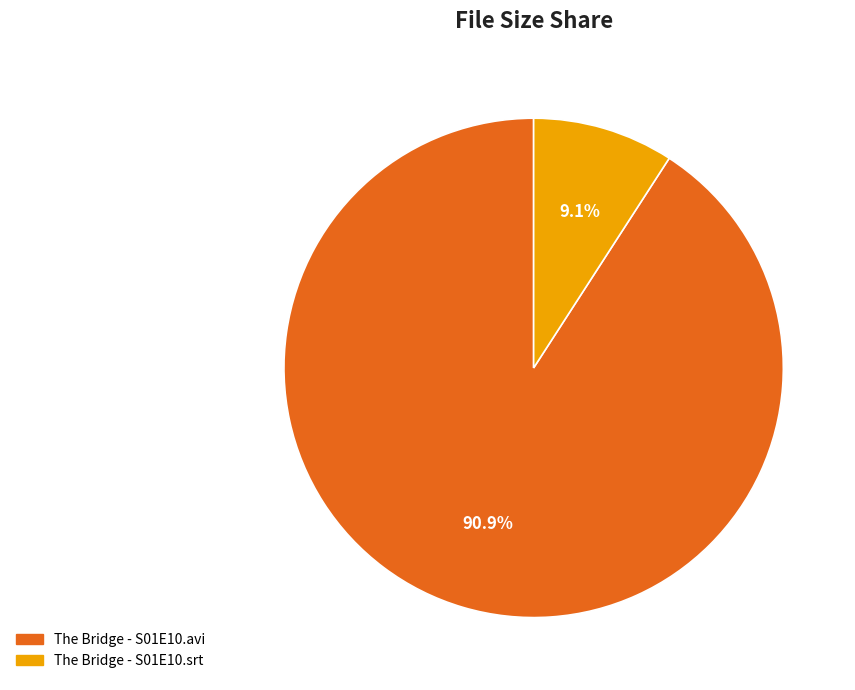

Between The Bridge - S01E10.avi and The Bridge - S01E10.srt, which is larger?

The Bridge - S01E10.avi